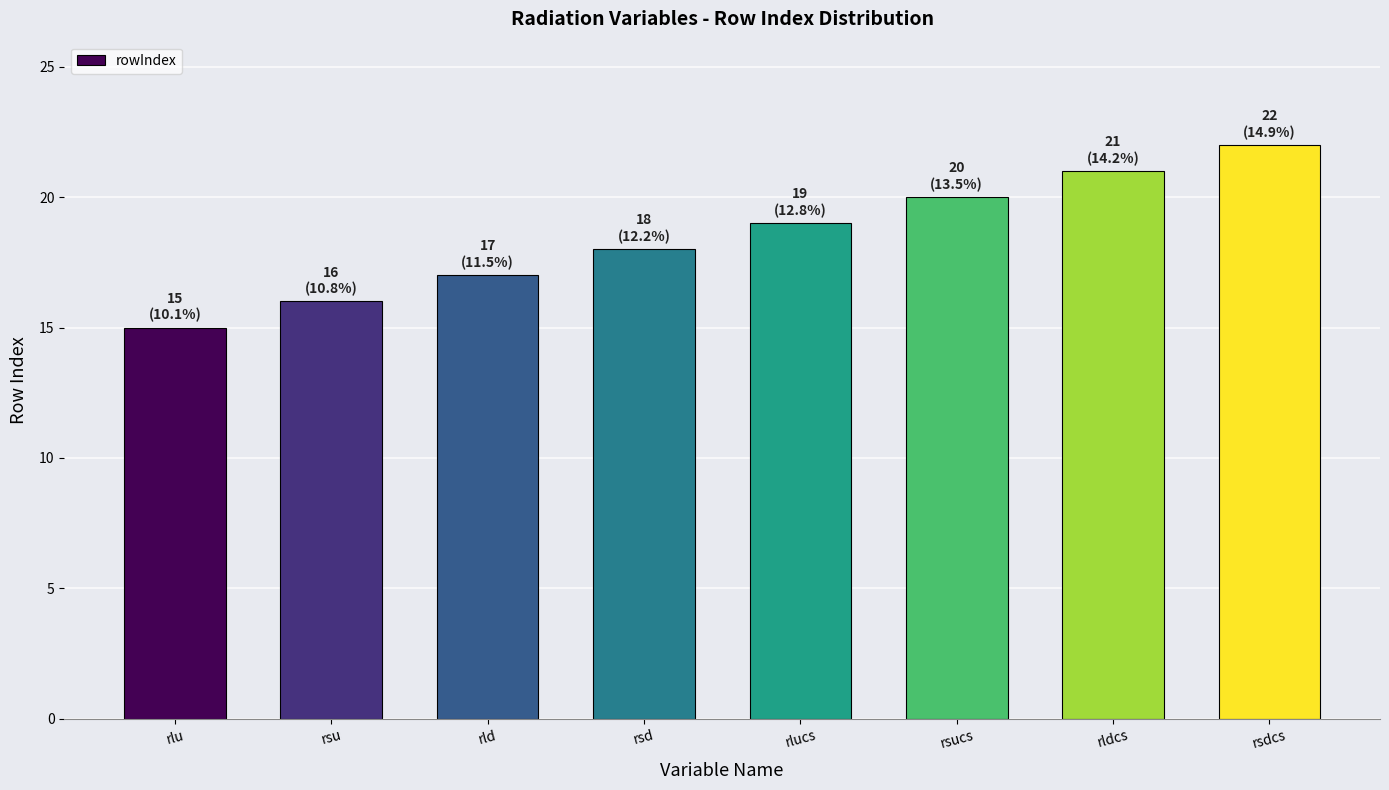

True or false: the data shows 19 at rlucs.

True